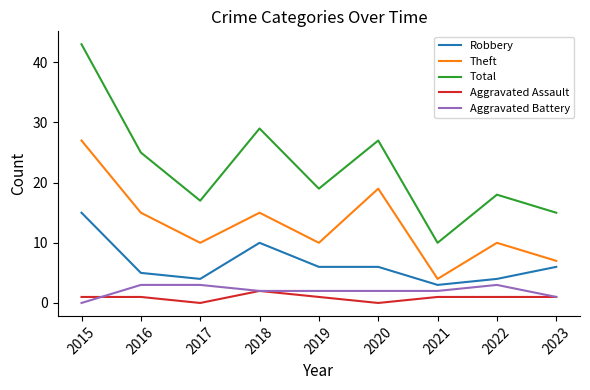

Which series has the largest range (max minus min)?

Total